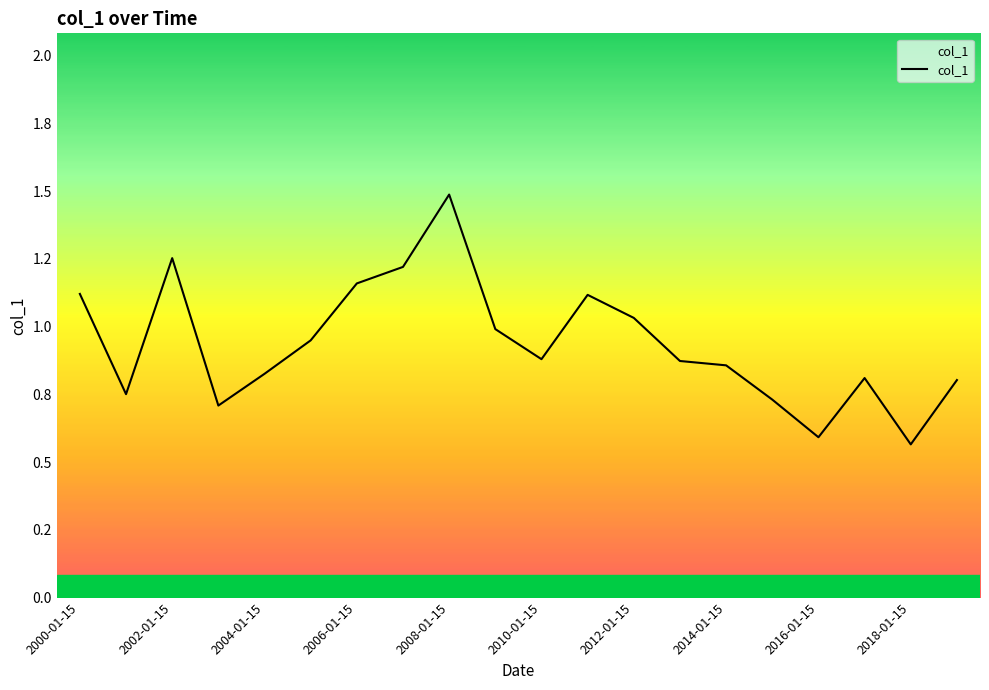

Is this an area chart (filled region under the line)?

Yes